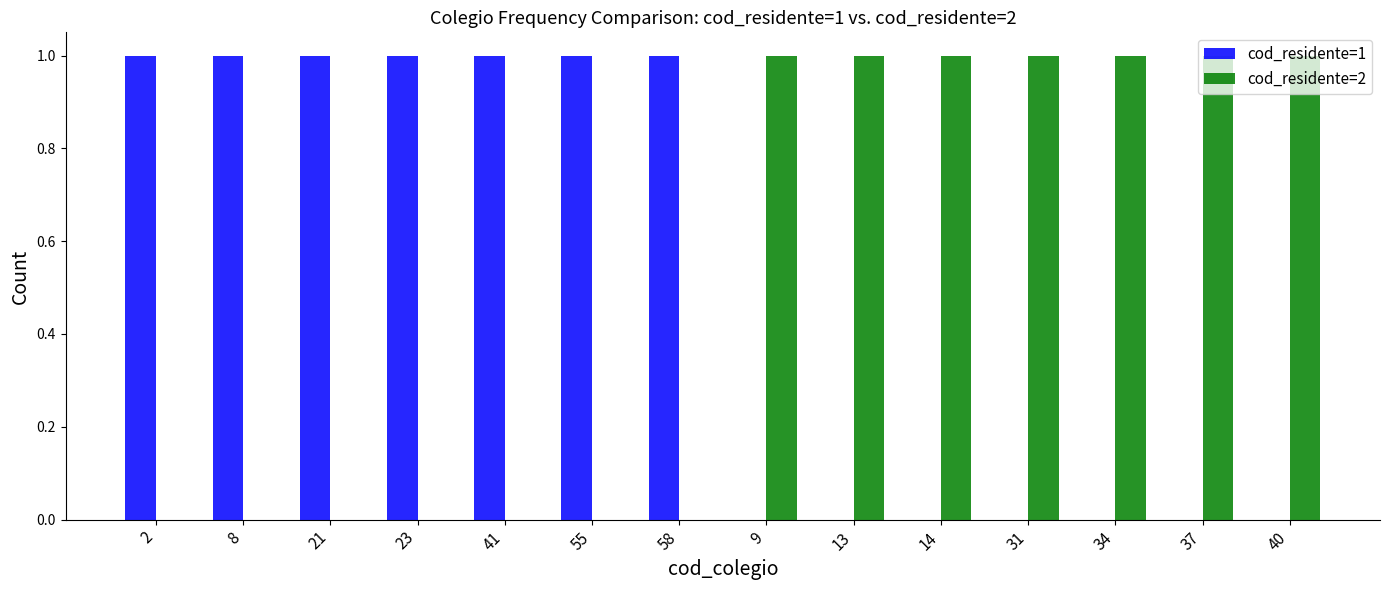

What are all the series names shown in the legend?

cod_residente=1, cod_residente=2